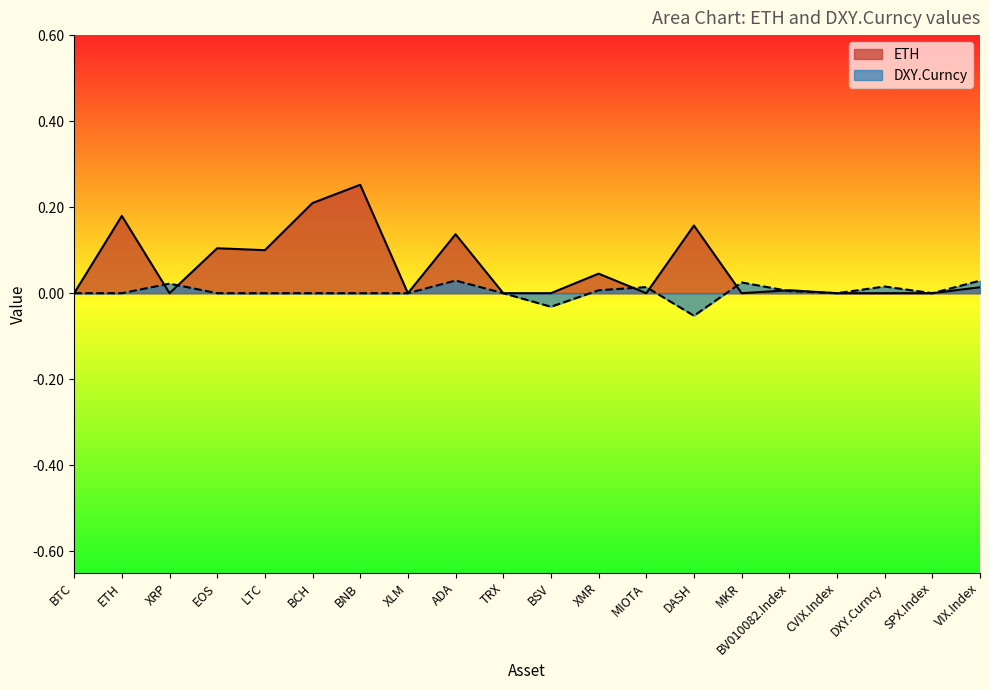

How many negative values does the DXY.Curncy series have?

2